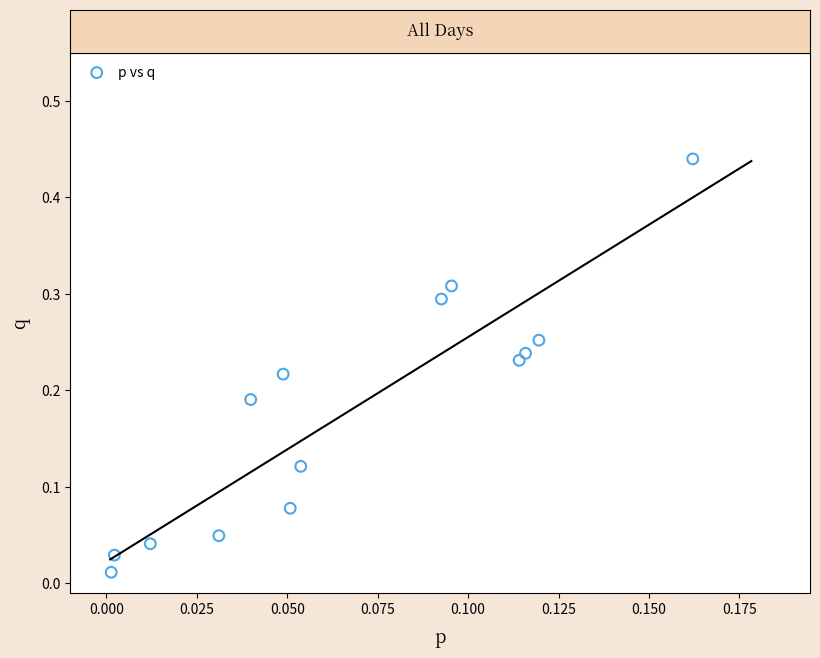

How many points are shown in the scatter plot?

14